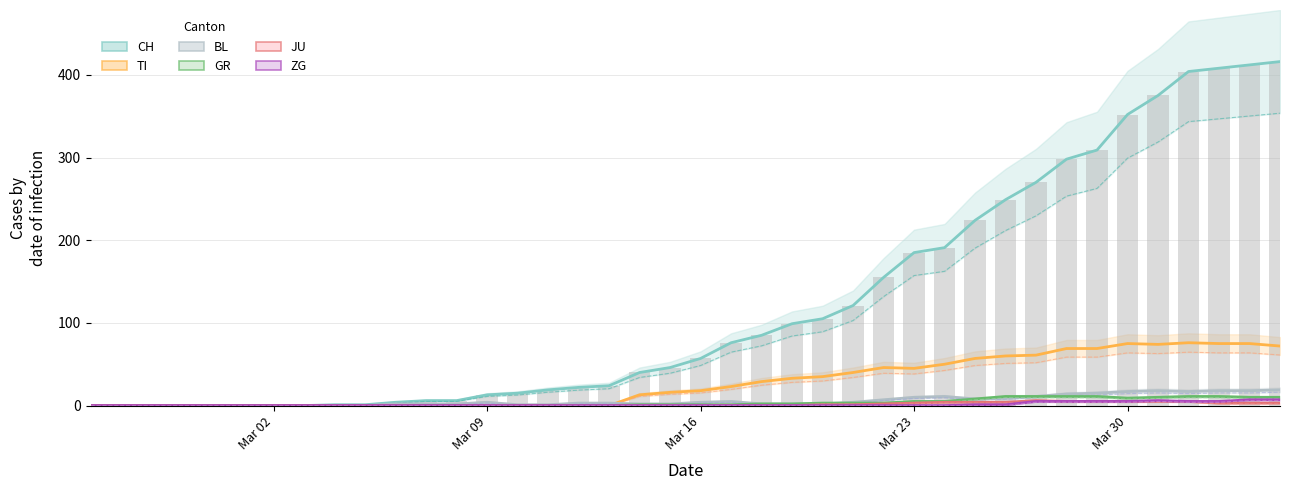

The BL series shows 3 at 19. True or false?

False